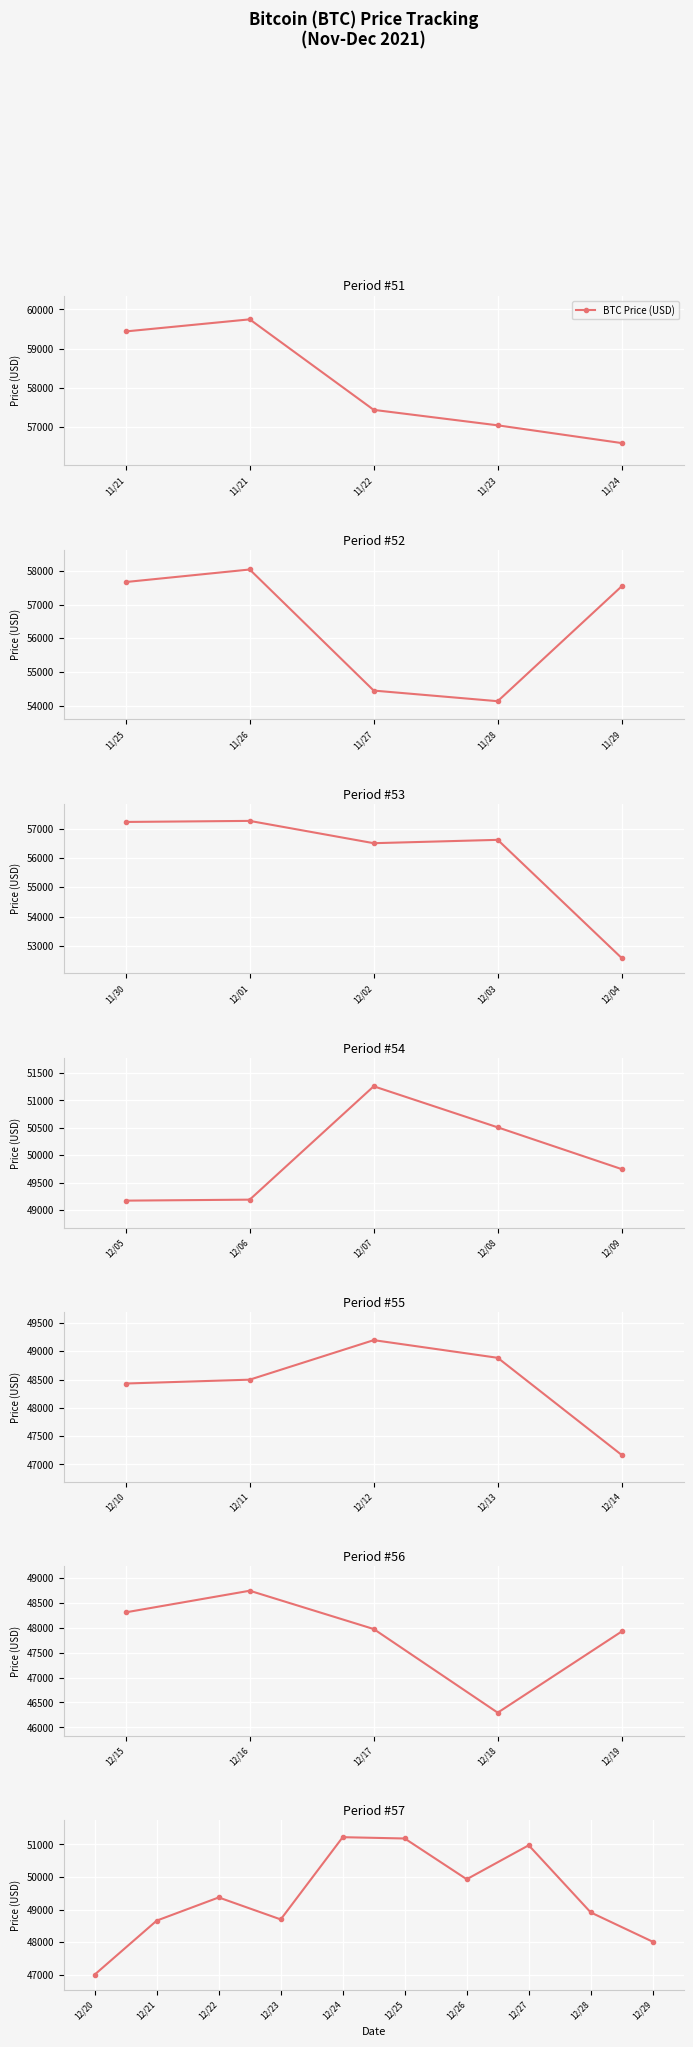

What is the difference between the second highest and second lowest values?

3167